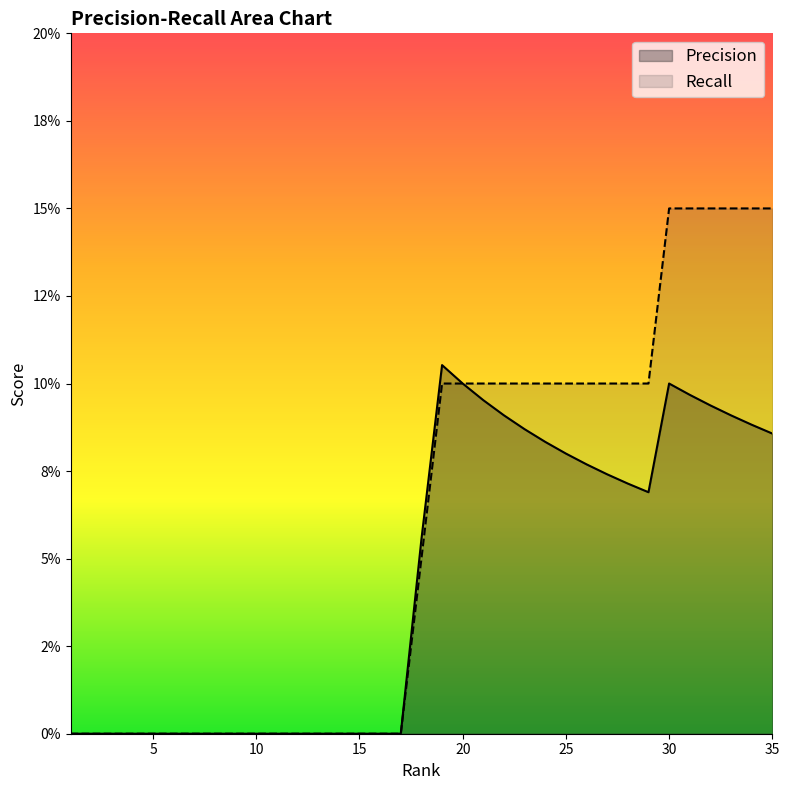

What is the highest value of the Precision series?

0.1